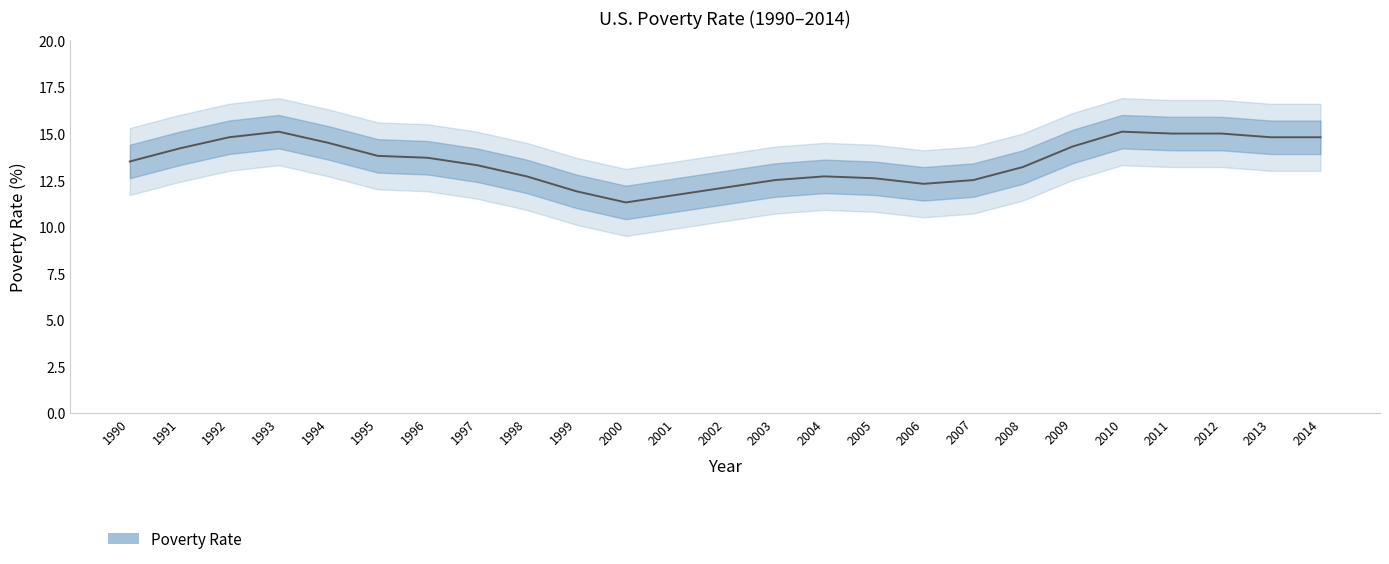

List the labels in order of value, smallest first.

2000, 2001, 1999, 2002, 2006, 2003, 2007, 2005, 1998, 2004, 2008, 1997, 1990, 1996, 1995, 1991, 2009, 1994, 1992, 2013, 2014, 2011, 2012, 1993, 2010